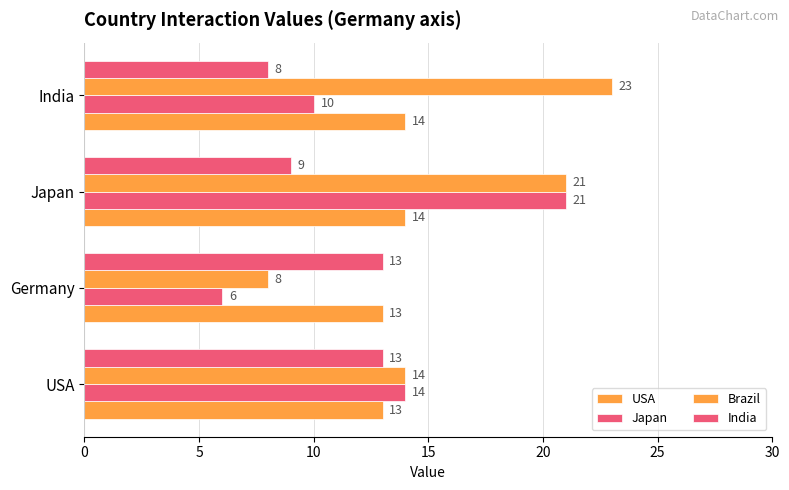

What is the average value of the Japan series?

13